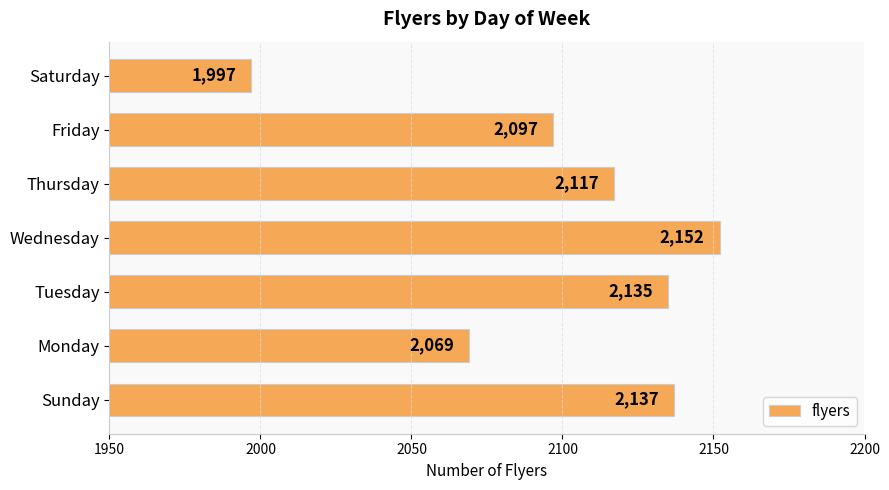

Reading top to bottom, transcribe all the data shown in this chart.

1997	2097	2117	2152	2135	2069	2137